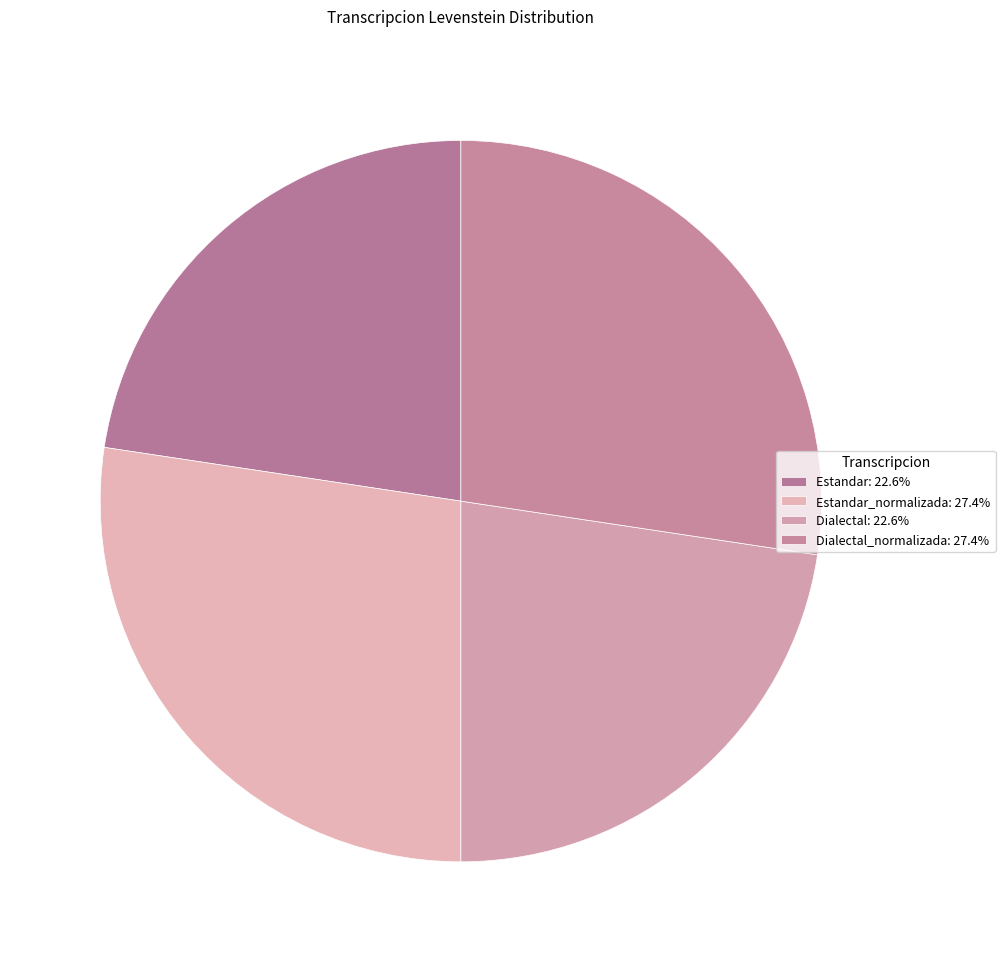

Which slice is the smallest?

Estandar